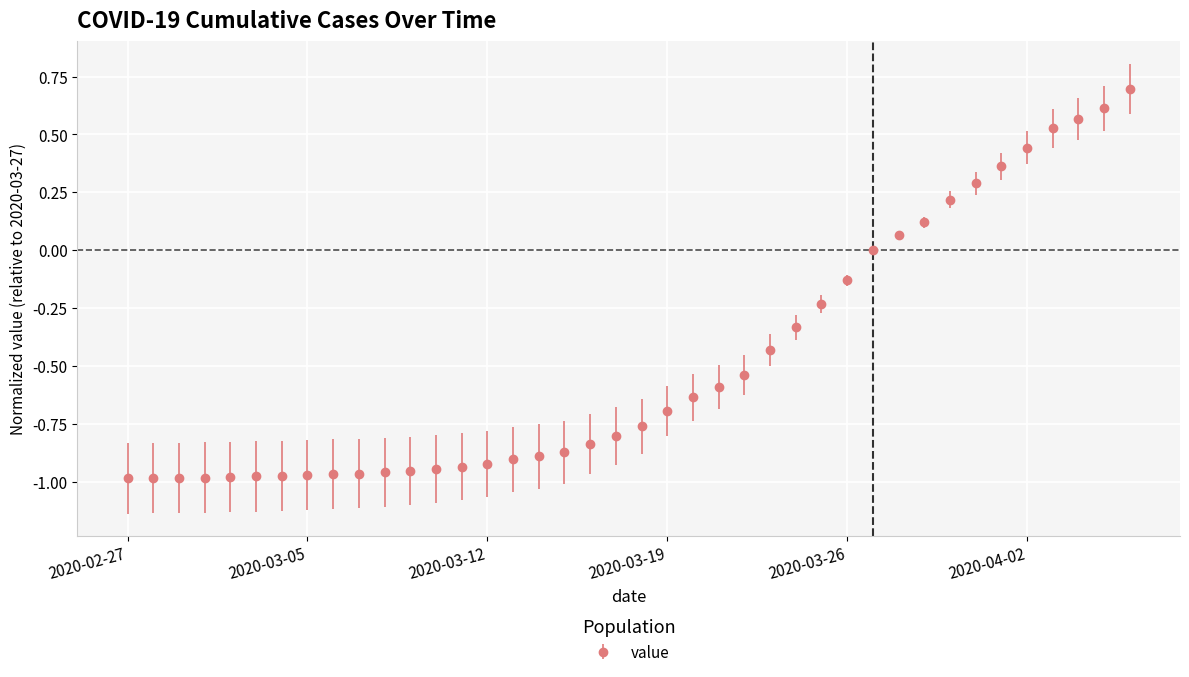

What is the difference between the second highest and second lowest values?

1.6